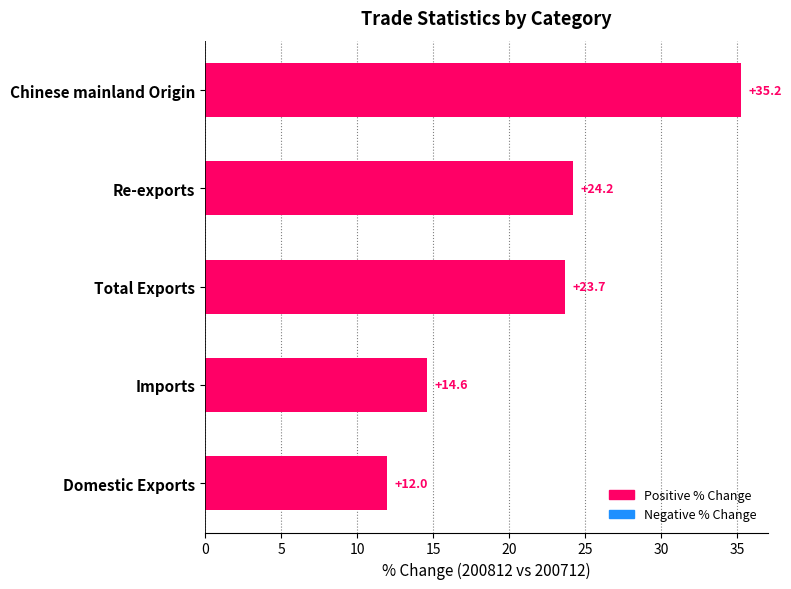

The value at Domestic Exports is 12.0. True or false?

True